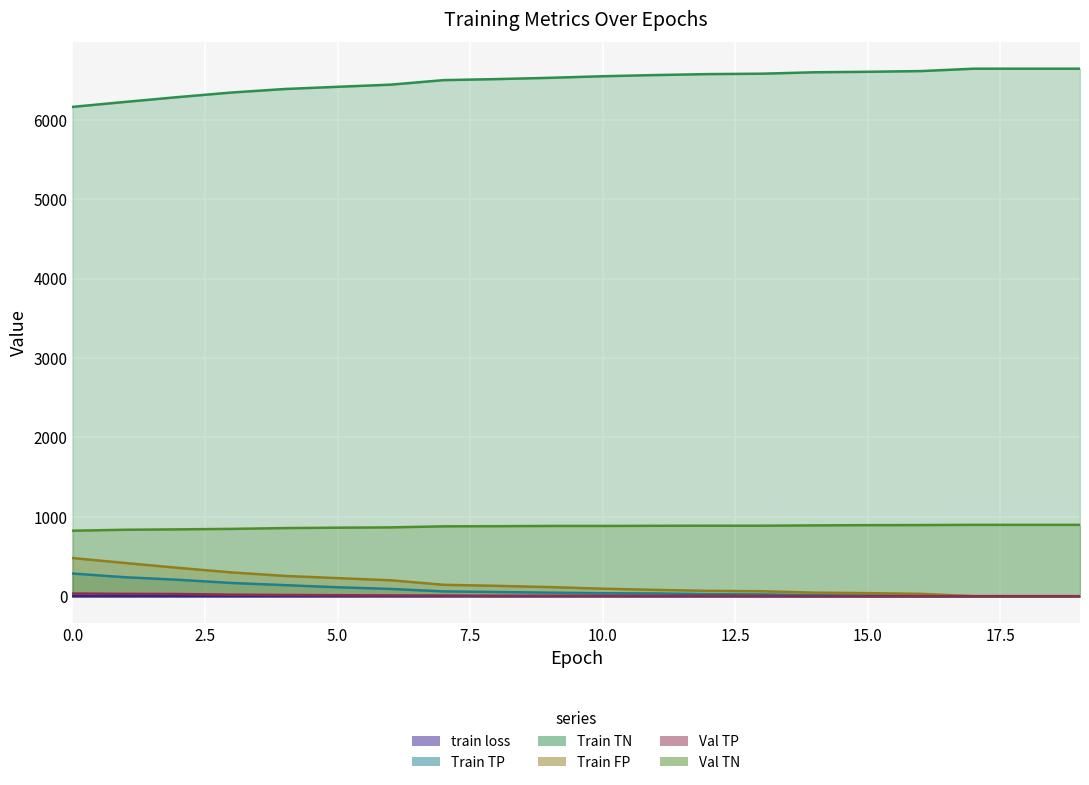

True or false: Val TP and Val TN intersect in this chart.

False